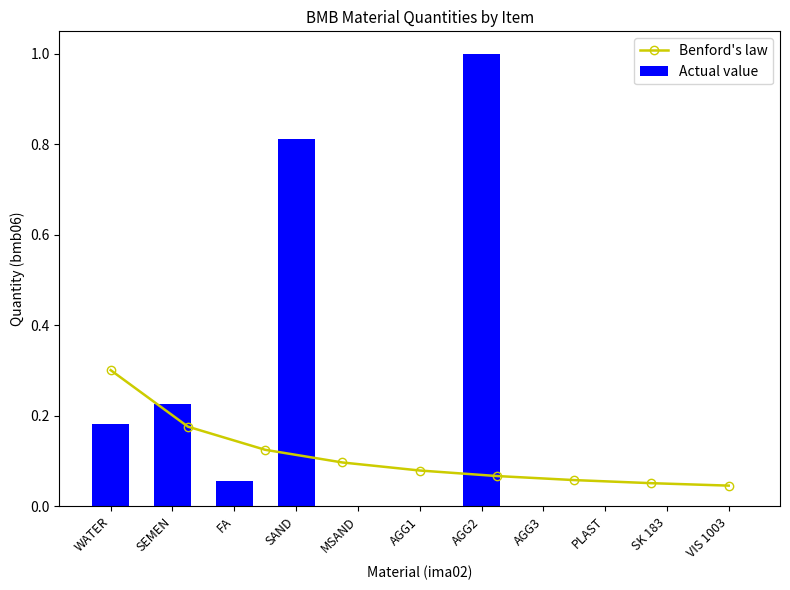

The value at AGG2 is 1.3. True or false?

False